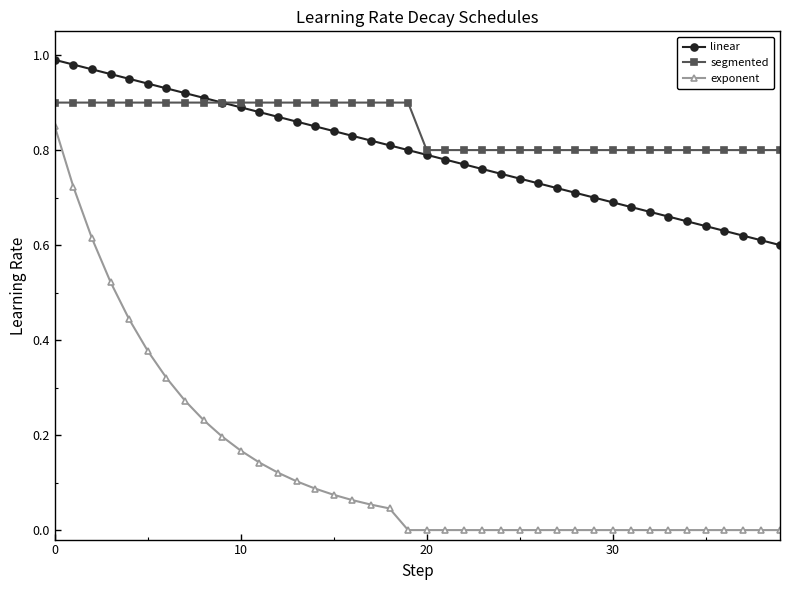

Which series has the largest total across all categories?

segmented